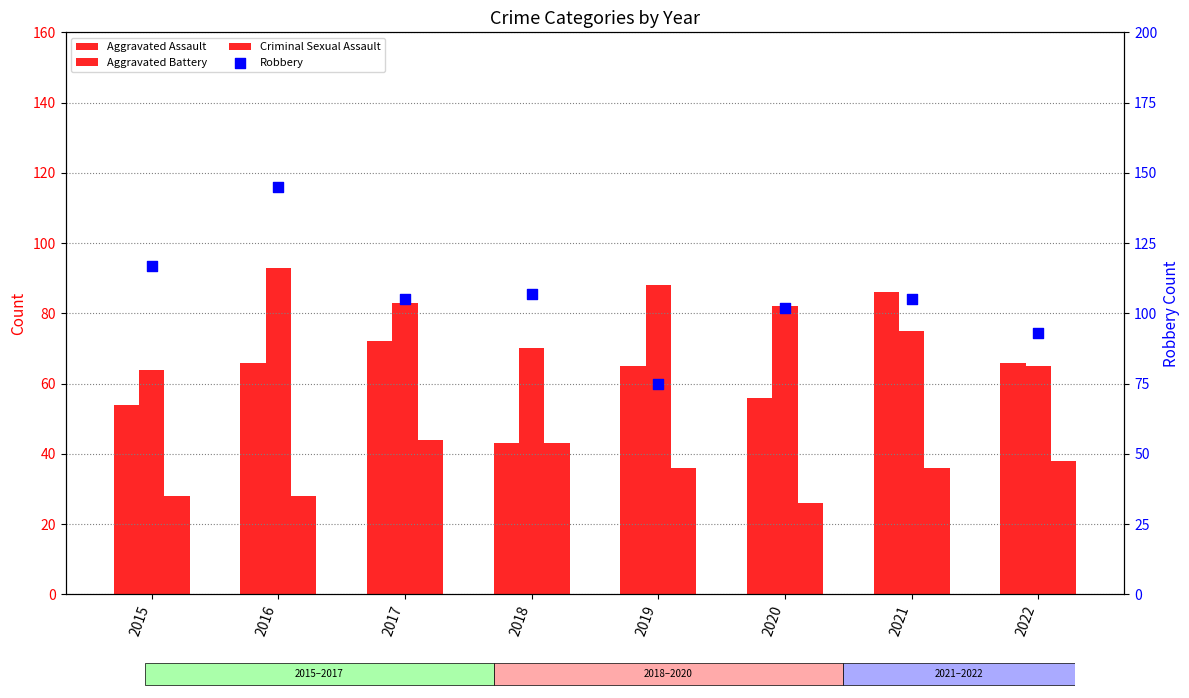

Which series contains the highest Y value?

Robbery